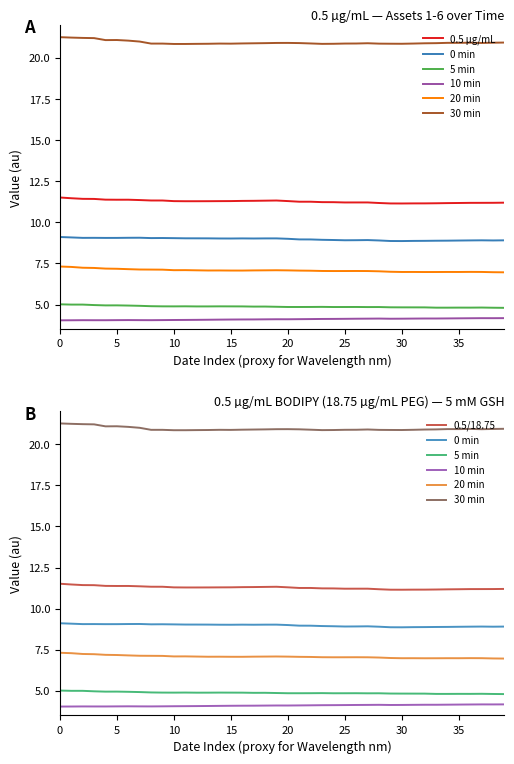

Rank the series at 2021-01-04 from lowest to highest value.

Asset 4, Asset 3, Asset 5, Asset 2, Asset 1, Asset 6